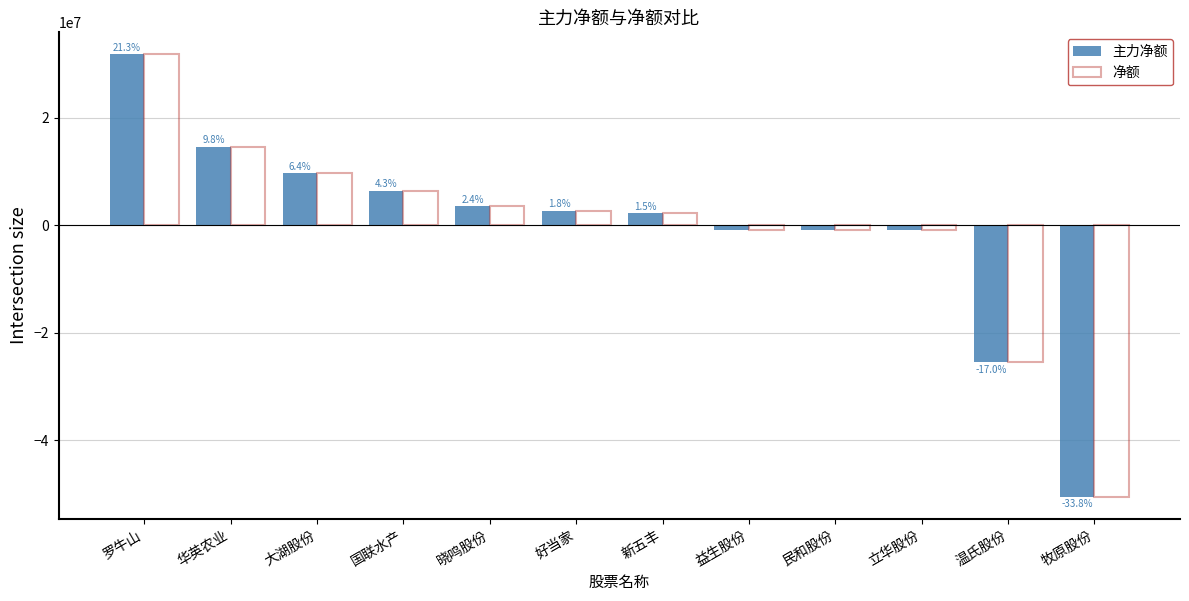

How many series are shown in this chart?

2